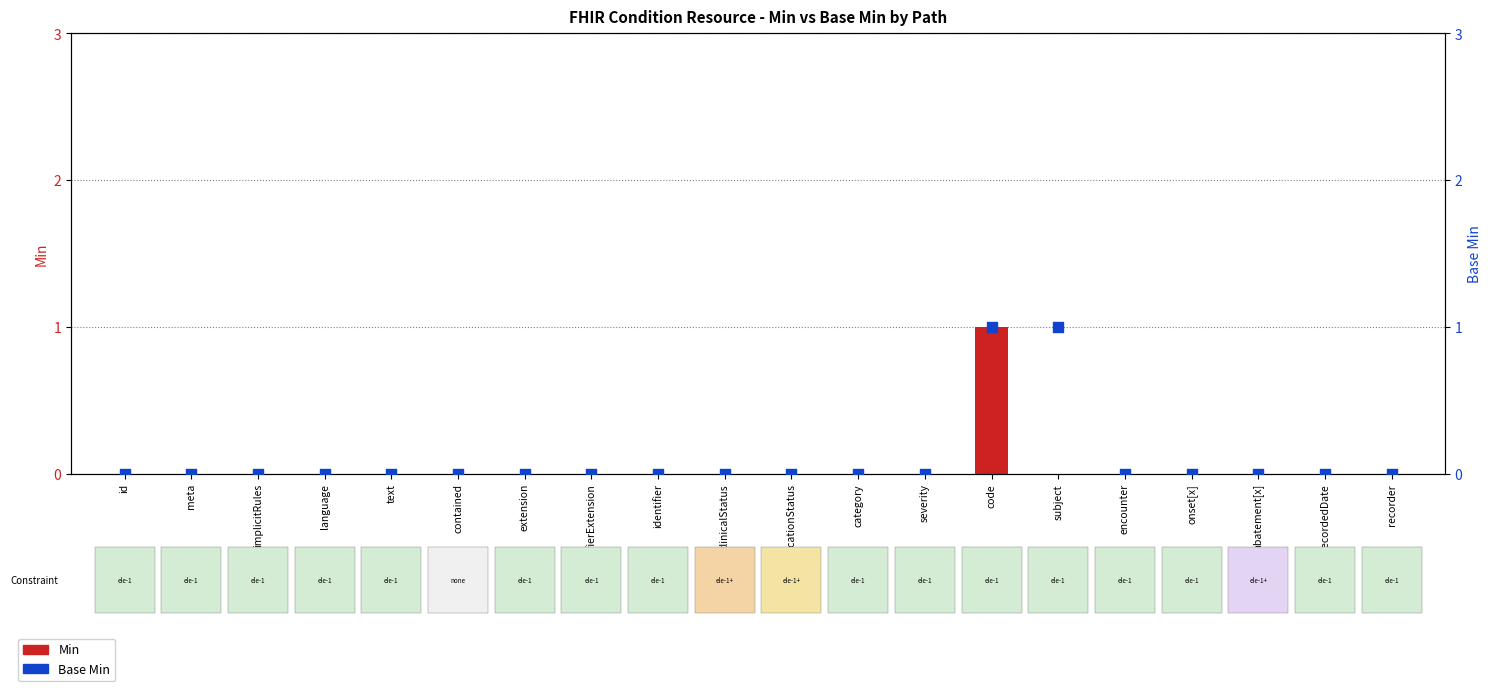

Is the value of Base Min at clinicalStatus greater than the value of Min at severity?

No